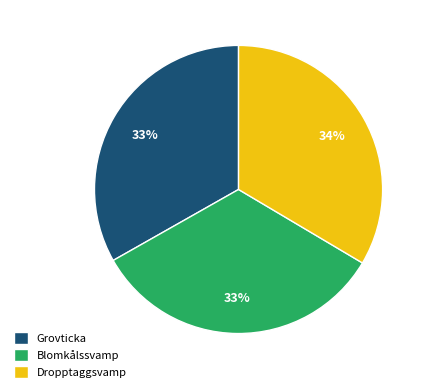

Is Dropptaggsvamp the majority of the pie?

No